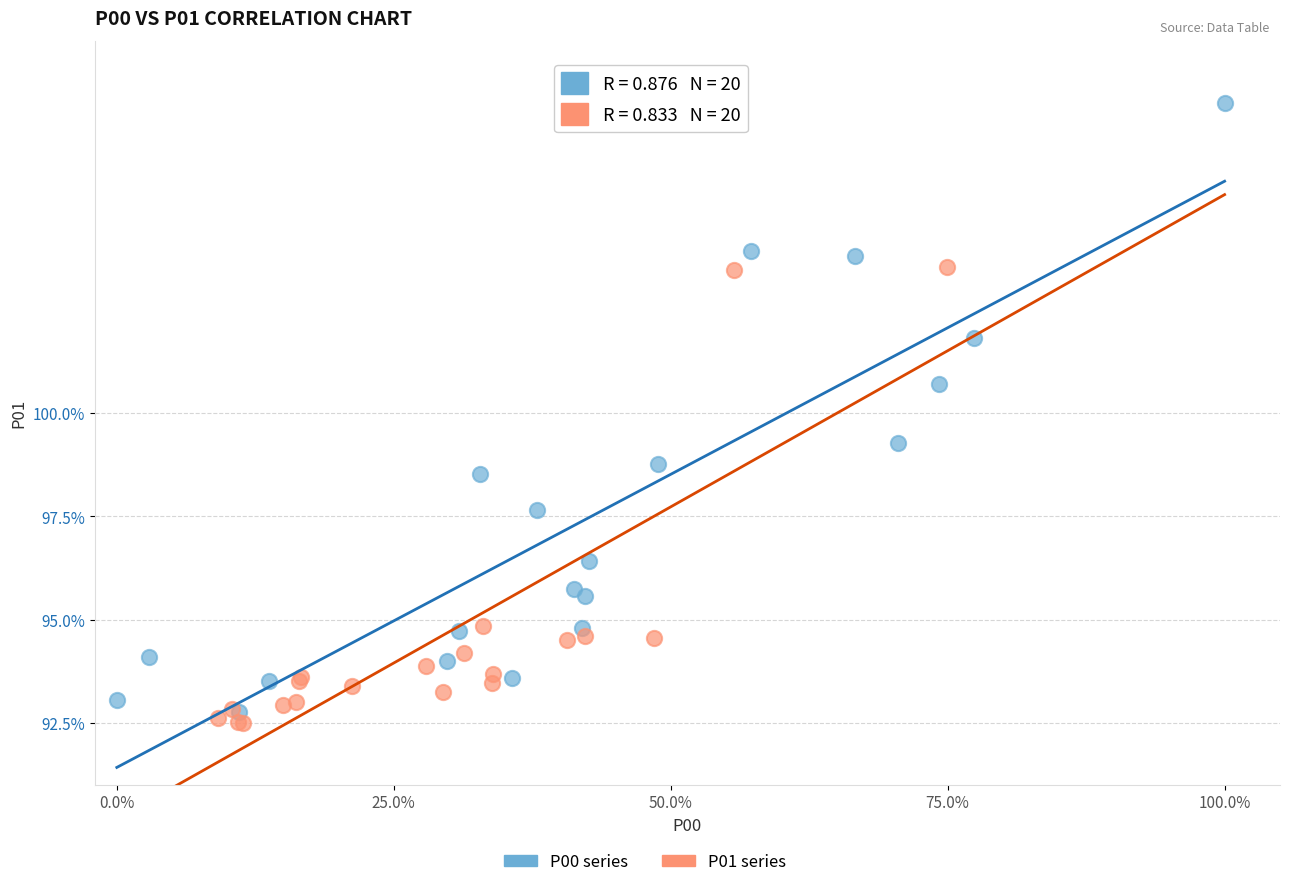

Which series contains the highest Y value?

P00 series